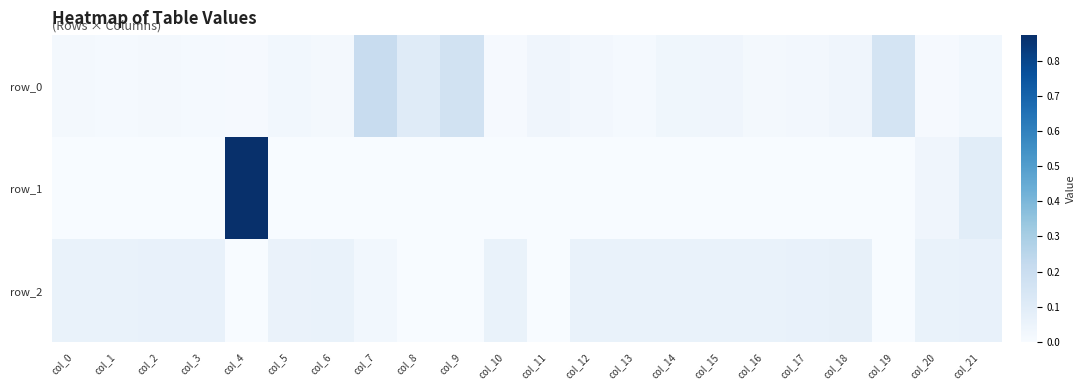

True or false: row_1 has a value of -0.0 at col_16.

True